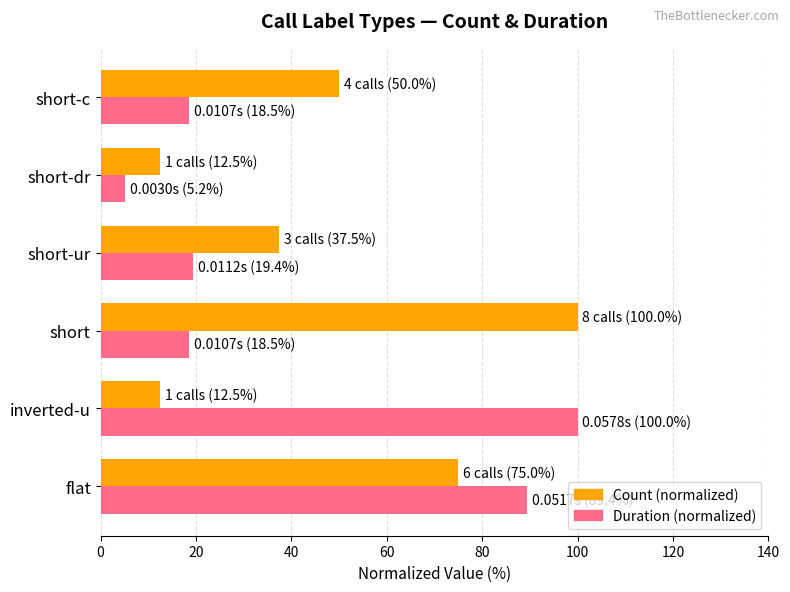

The Duration (normalized) series shows 89.4 at flat. True or false?

True